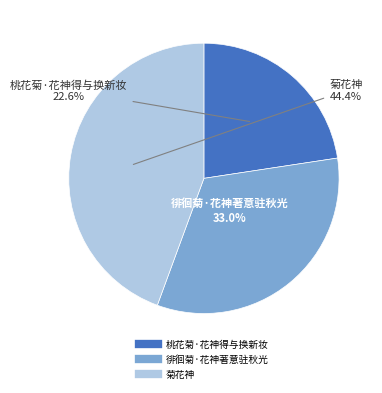

Rank the categories by value from highest to lowest.

菊花神, 徘徊菊·花神著意驻秋光, 桃花菊·花神得与换新妆